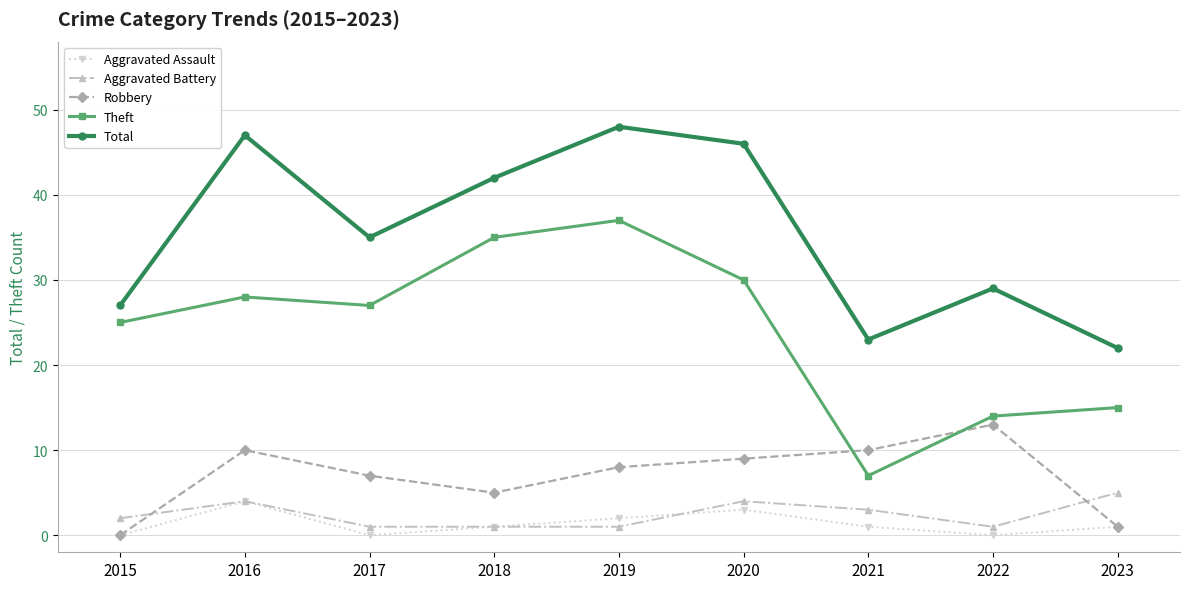

What is the difference between the maximum and second lowest values in the Aggravated Battery series?

4